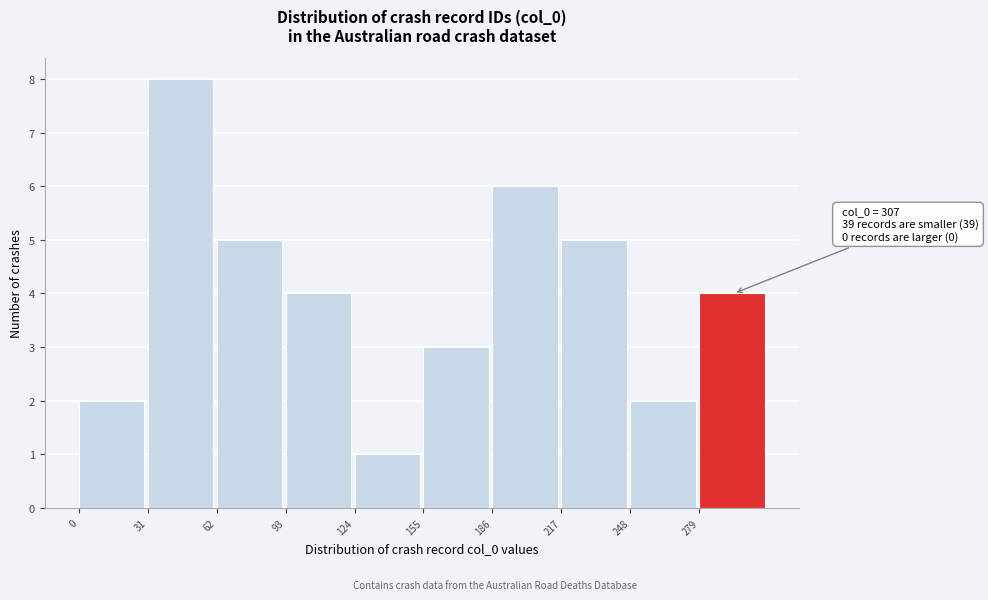

Over which range of the x-axis is the bar tallest?

31 to 62